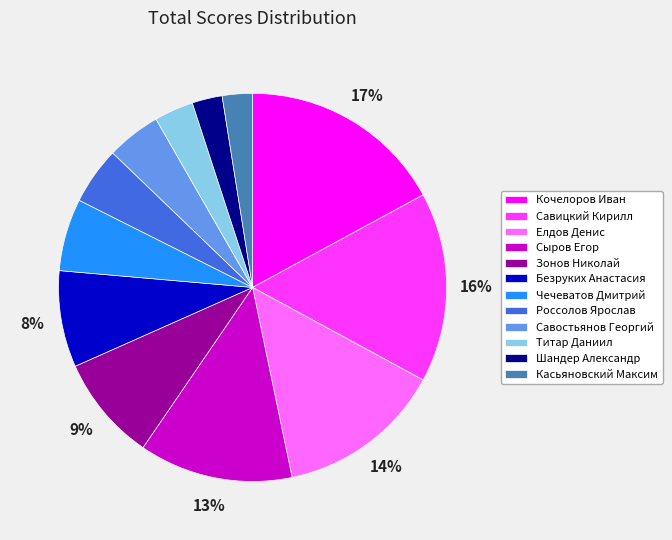

Do Кочелоров Иван and Зонов Николай together represent more than half of the pie?

No